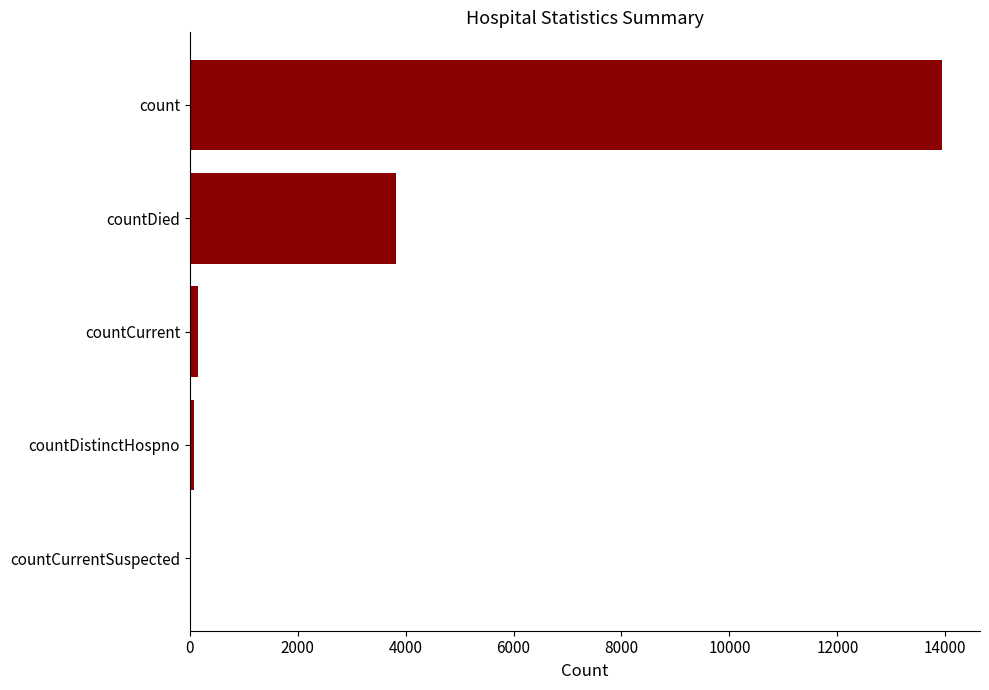

The chart shows a value of 4979 at count. True or false?

False